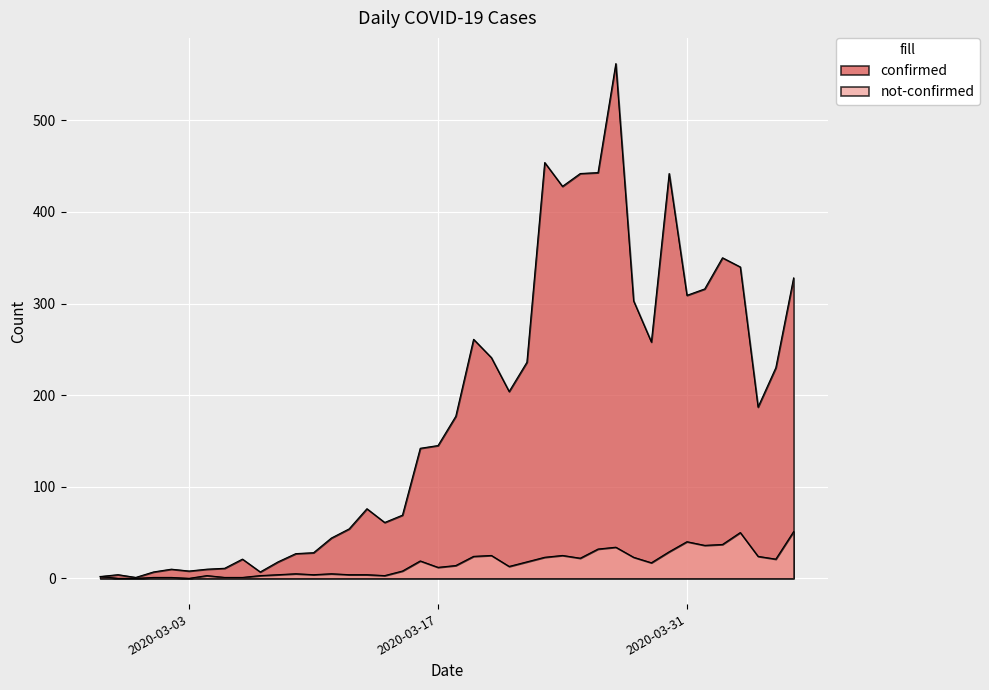

Does the chart display data point markers on the line(s)?

No